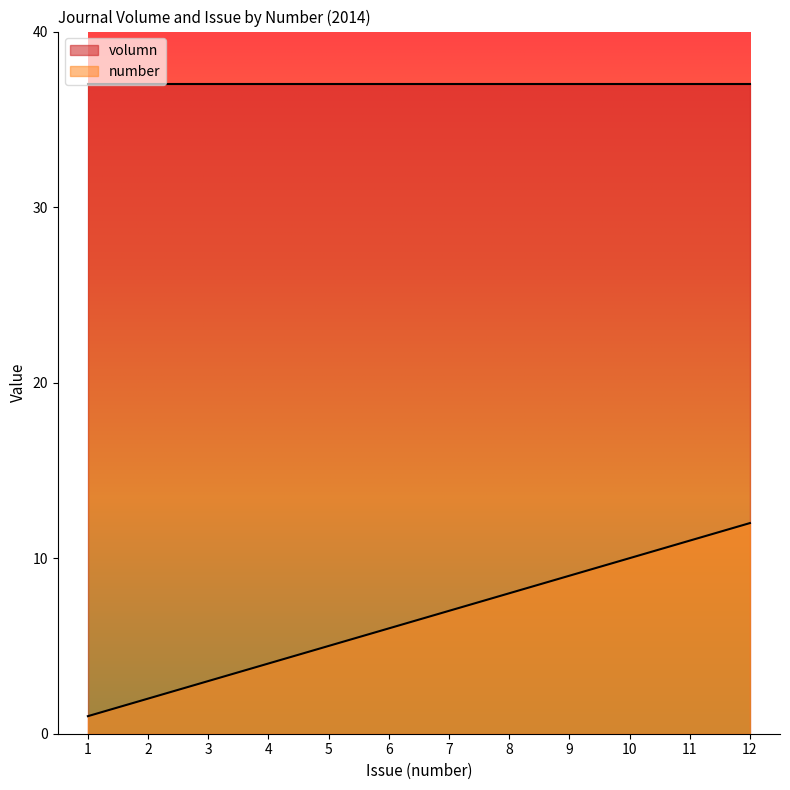

True or false: volumn and number intersect in this chart.

False